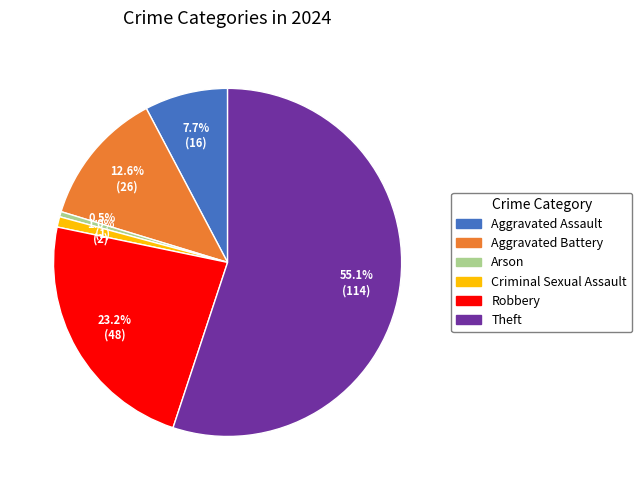

Does any single category account for the majority?

Yes